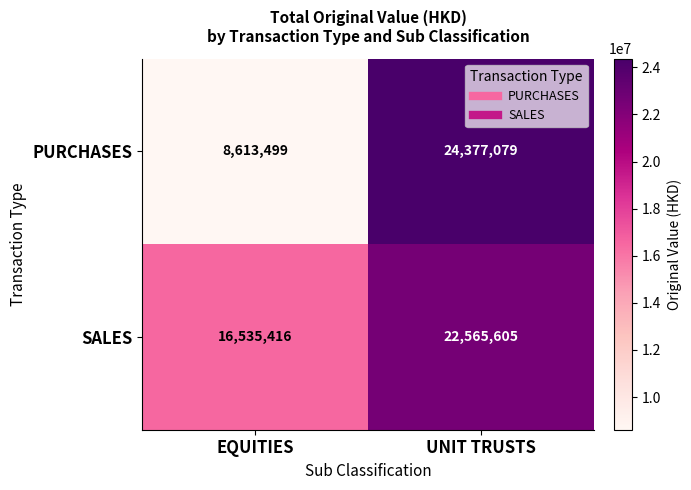

What is the approximate value of PURCHASES at UNIT TRUSTS, to the nearest 10?

24377080